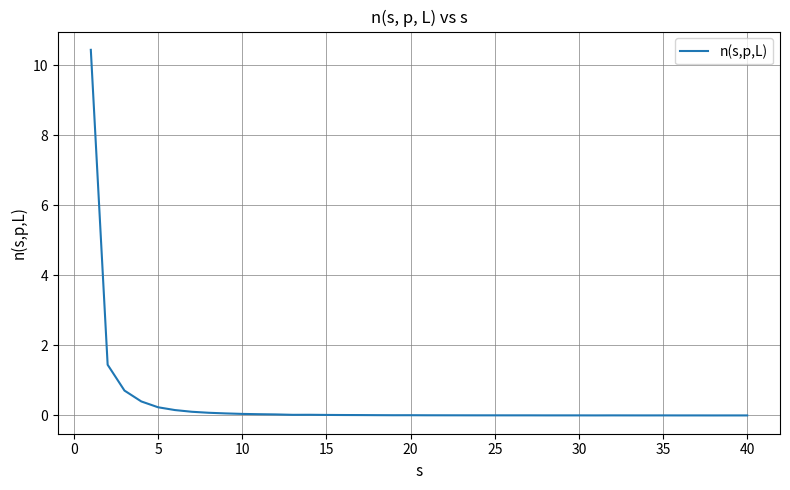

What is the greatest value displayed?

10.4